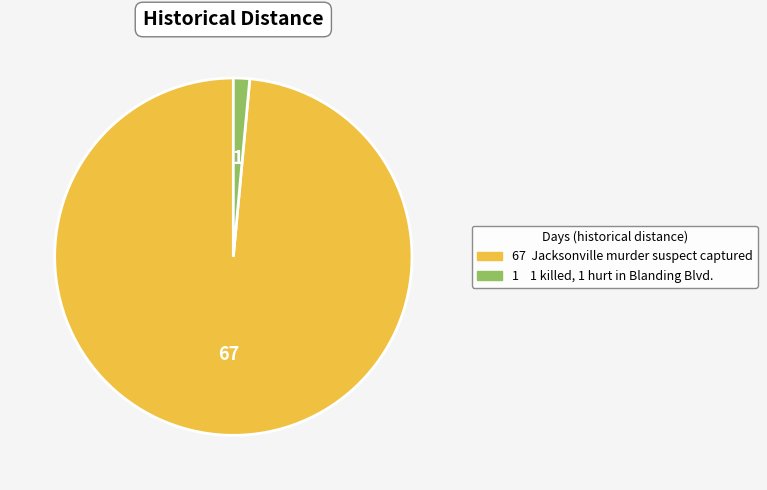

Is there any slice that represents more than half of the pie?

Yes